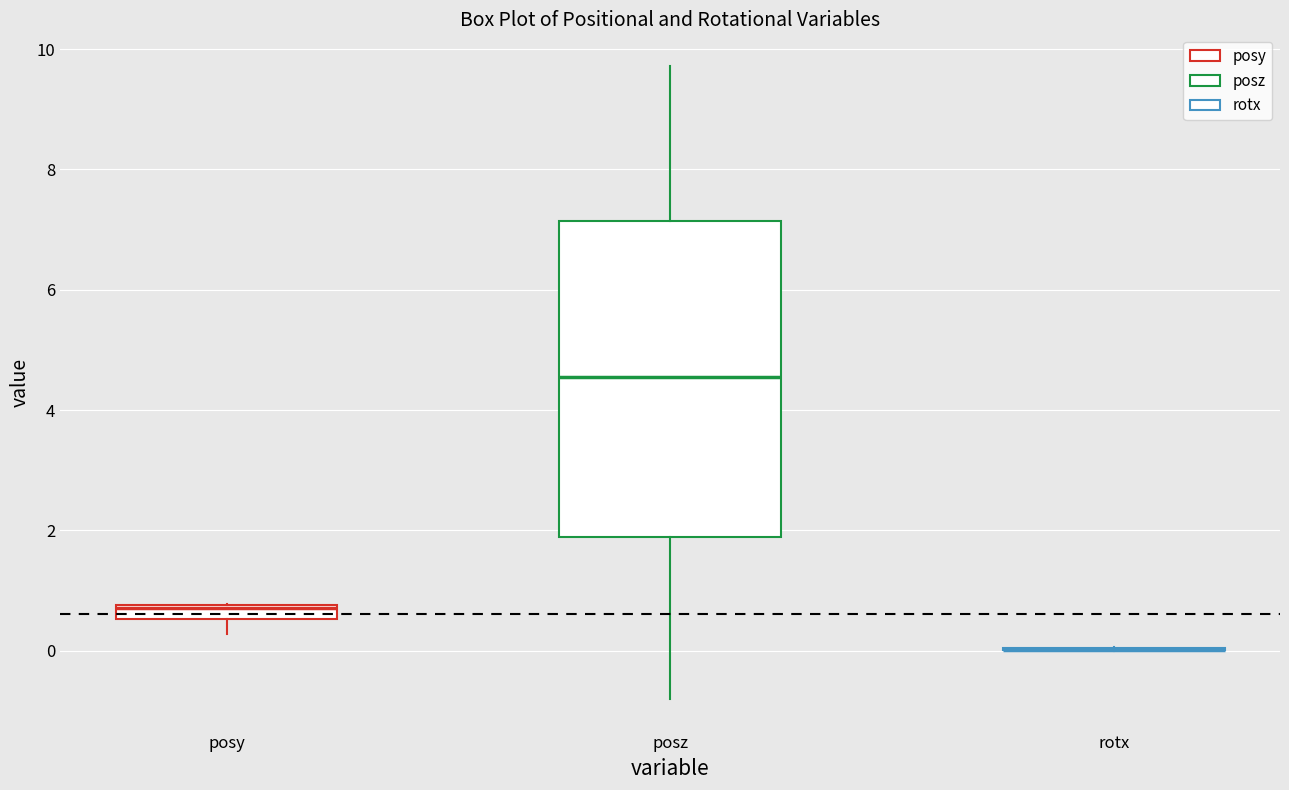

Comparing the boxes themselves (not the whiskers), which one is the tallest?

posz